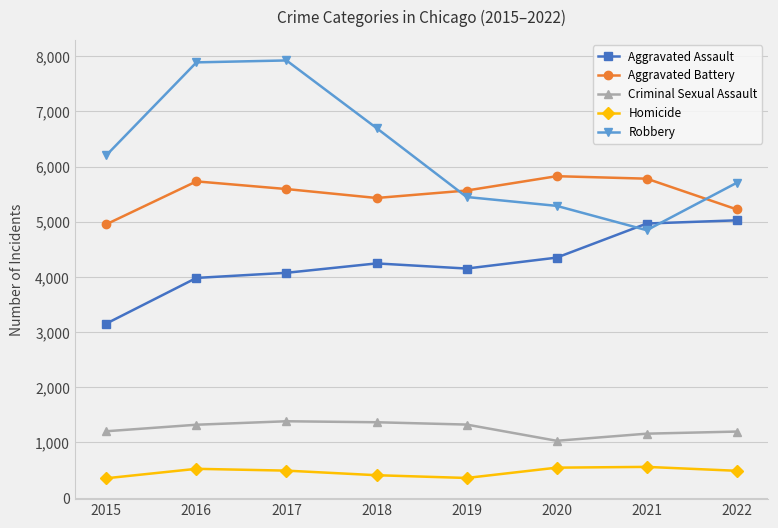

Read the Aggravated Assault value at 2016, to the nearest 10.

3980